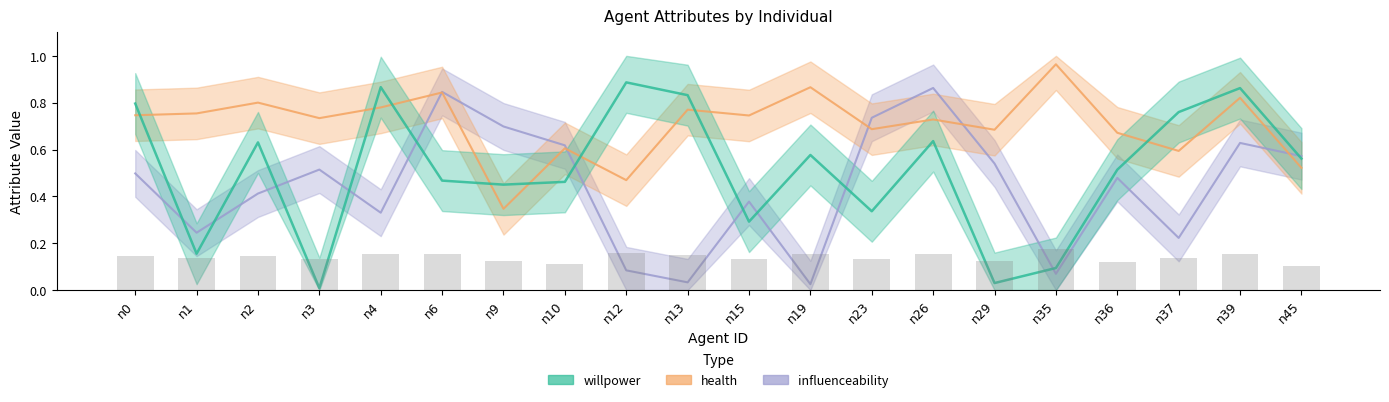

How many series are shown in this chart?

3